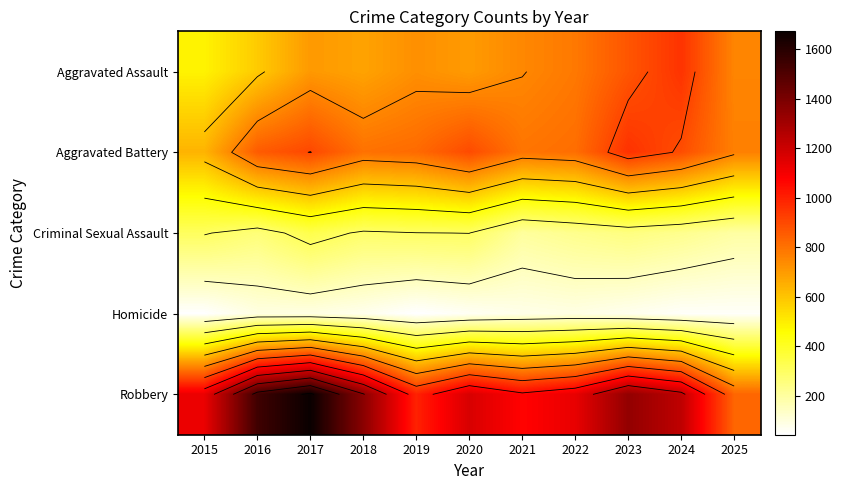

Is the value of Aggravated Assault at 2020 greater than the value of Criminal Sexual Assault at 2018?

Yes